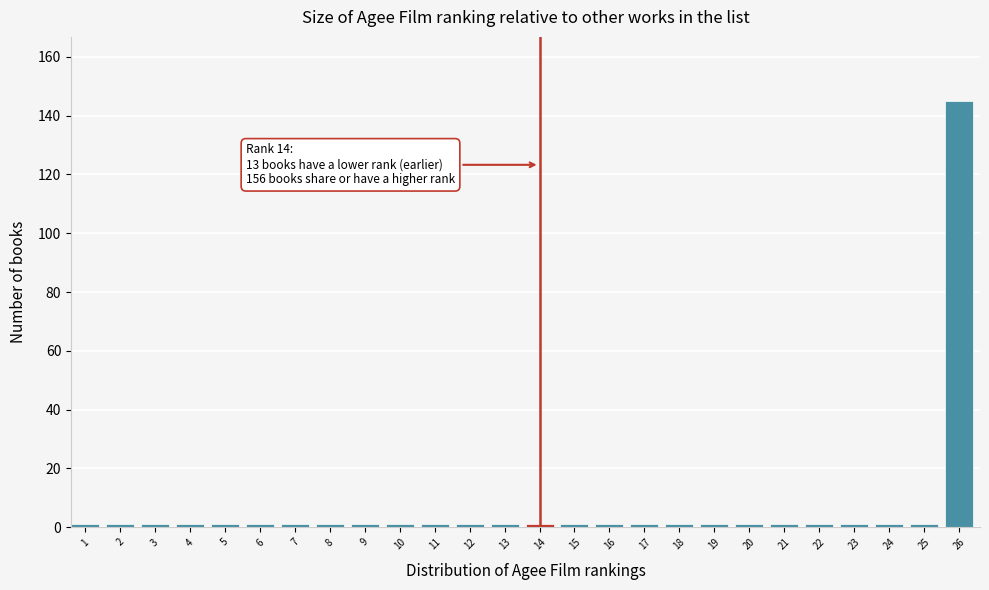

Reading left to right, transcribe all the data shown in this chart.

1	1	1	1	1	1	1	1	1	1	1	1	1	1	1	1	1	1	1	1	1	1	1	1	1	145